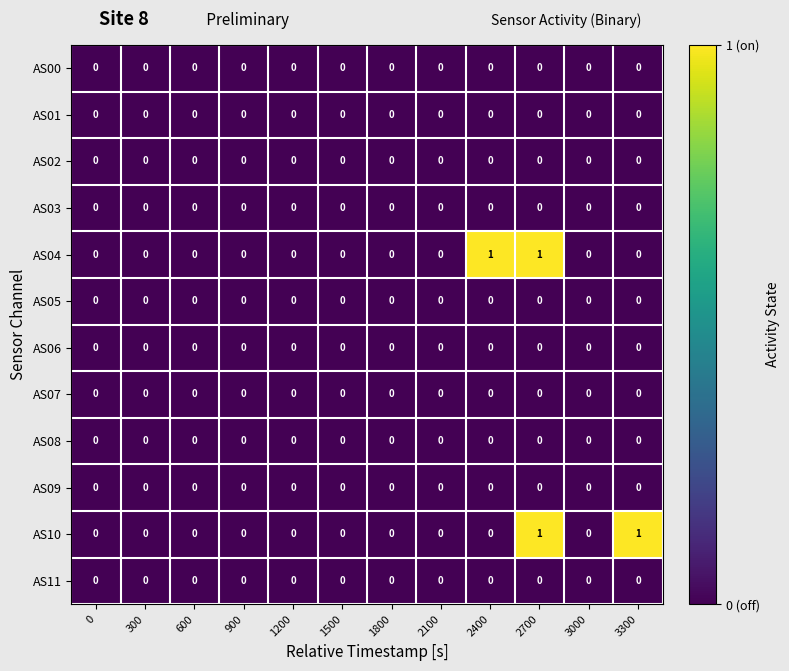

At which category is the sum across all series the highest?

2700